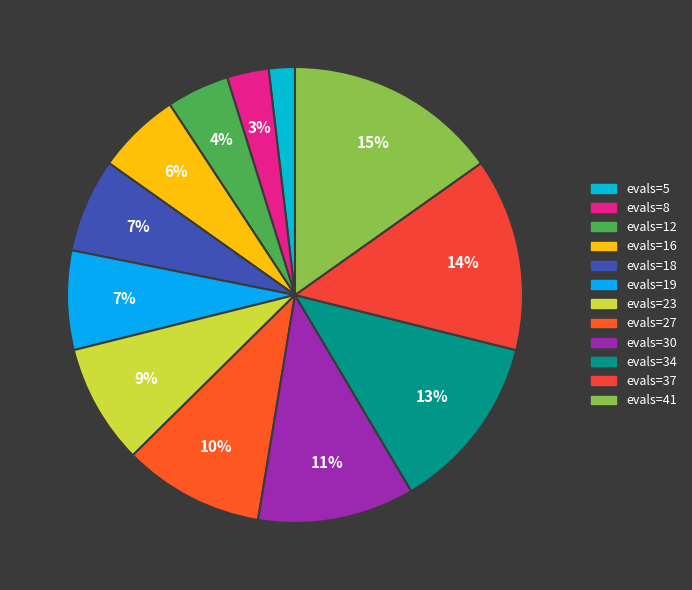

Count the number of slices in the pie.

12